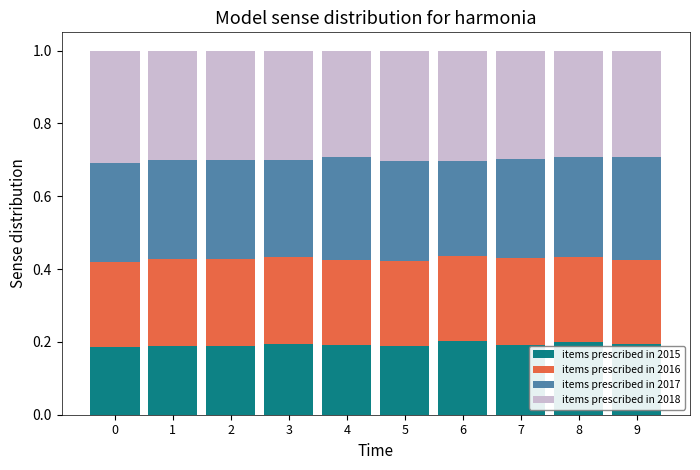

The value of items prescribed in 2015 at 7 is 0.3. True or false?

False